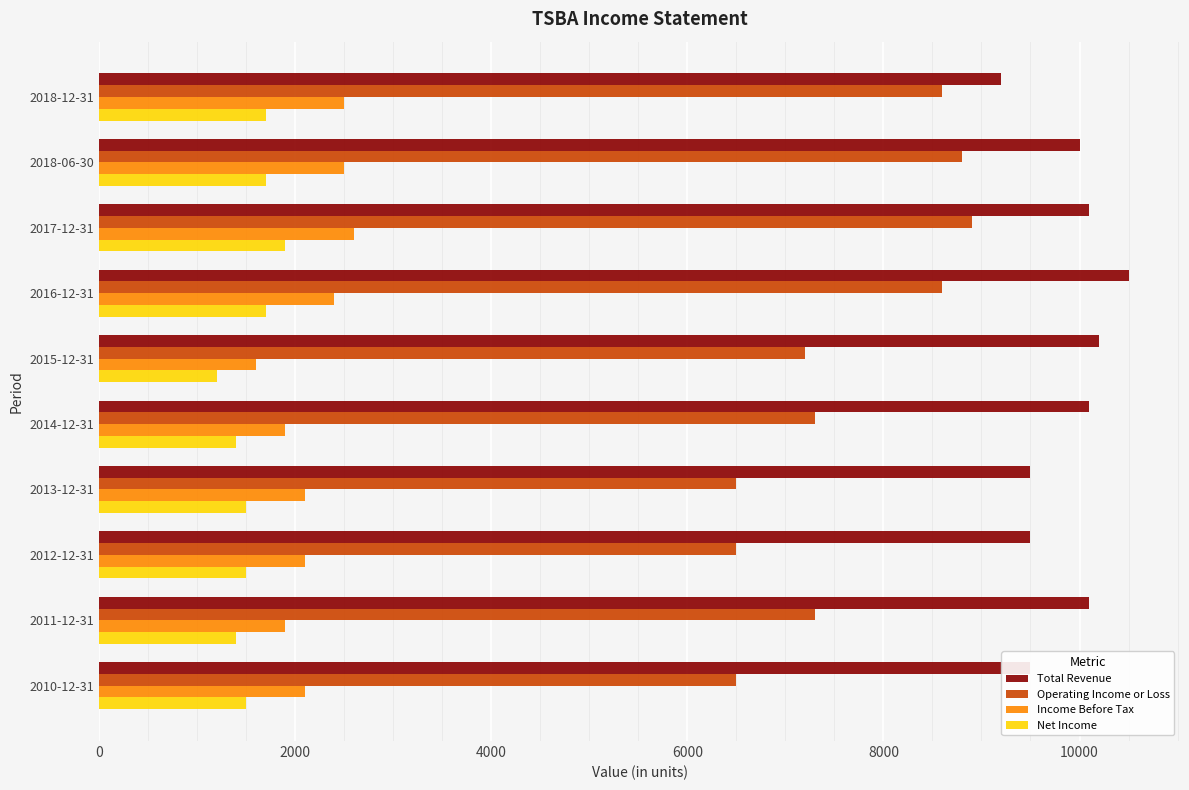

Rank the series by their maximum value, from highest to lowest.

Total Revenue, Operating Income or Loss, Income Before Tax, Net Income